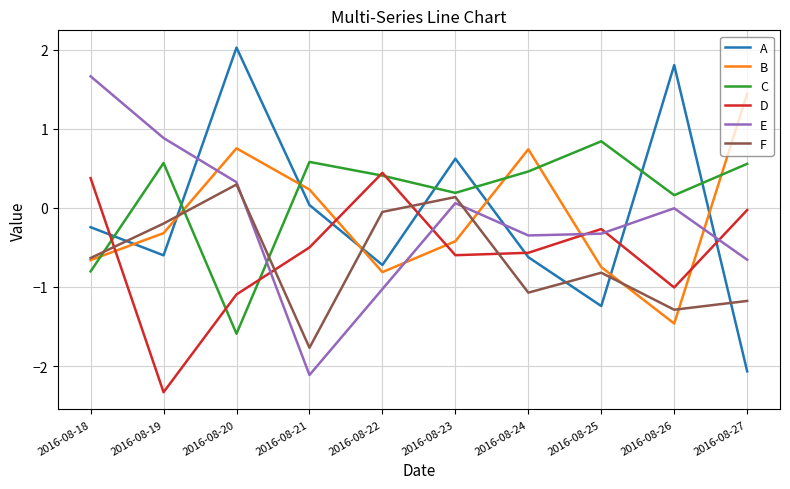

What is the maximum value shown in the chart?

2.0